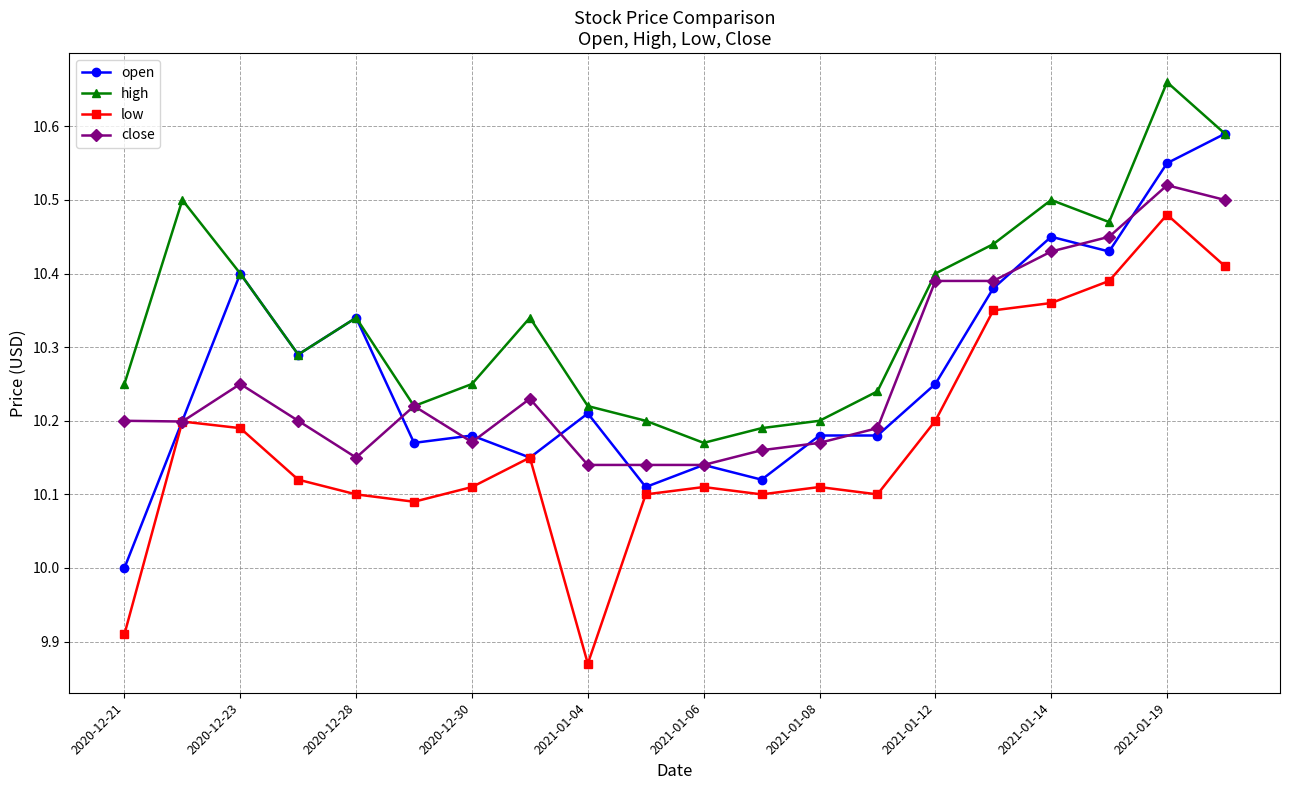

Which series has the largest total across all categories?

high